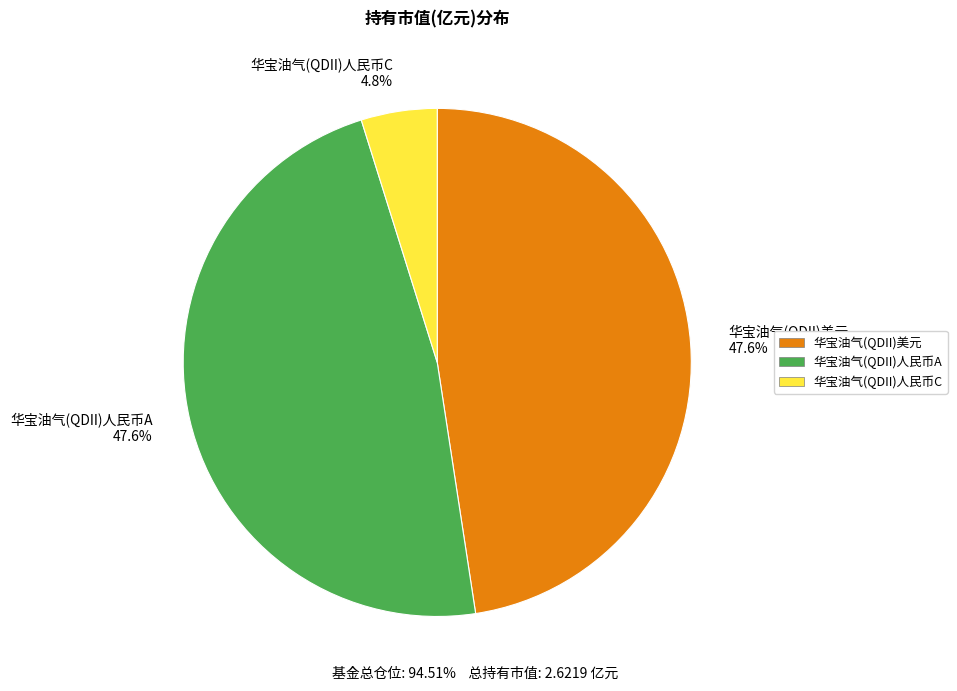

How many slices are in this pie chart?

3